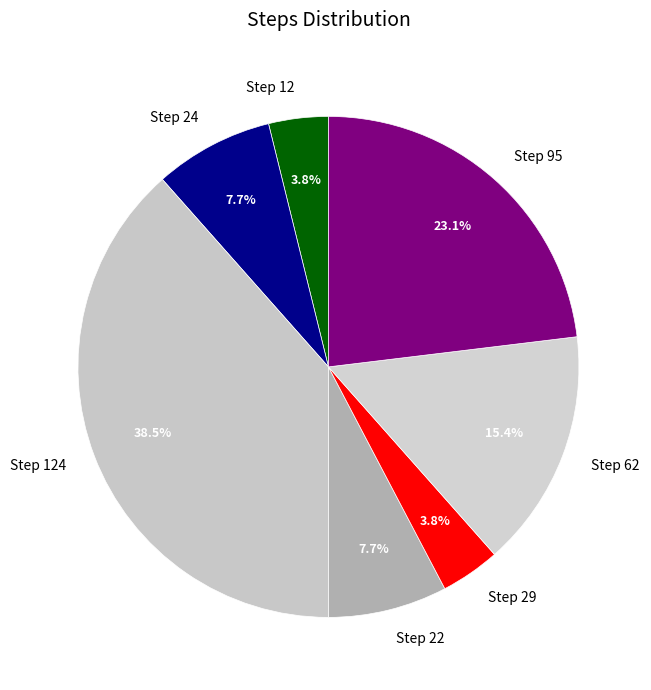

Is there any slice that represents more than half of the pie?

No